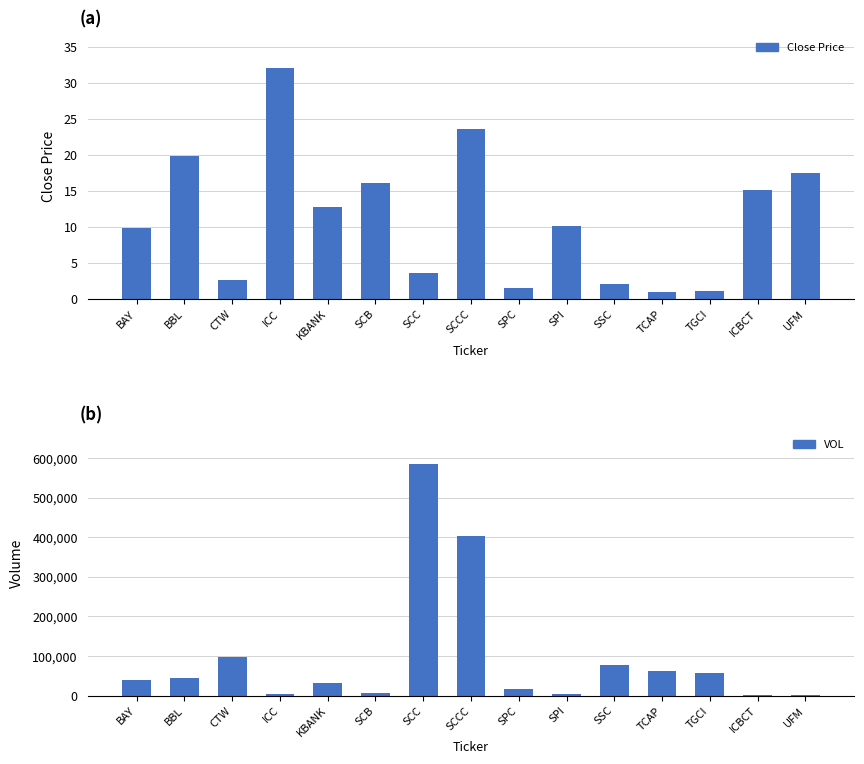

What are all the series names shown in the legend?

Close Price, VOL